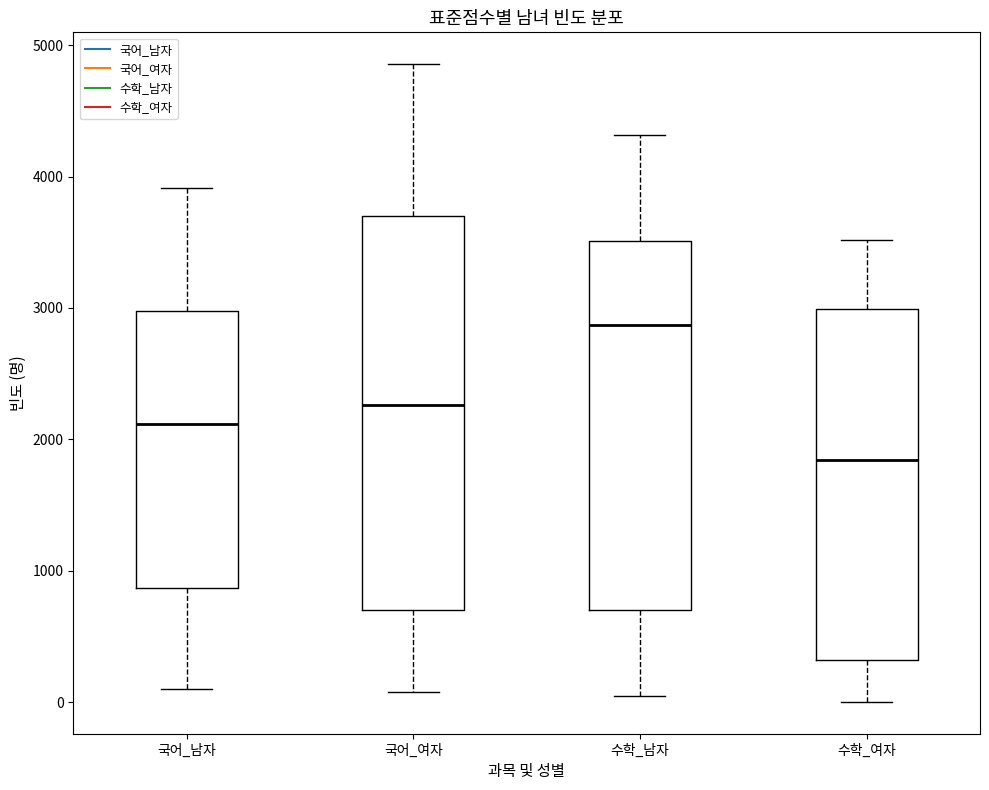

Which box is the tallest, from its lower edge to its upper edge?

국어_여자